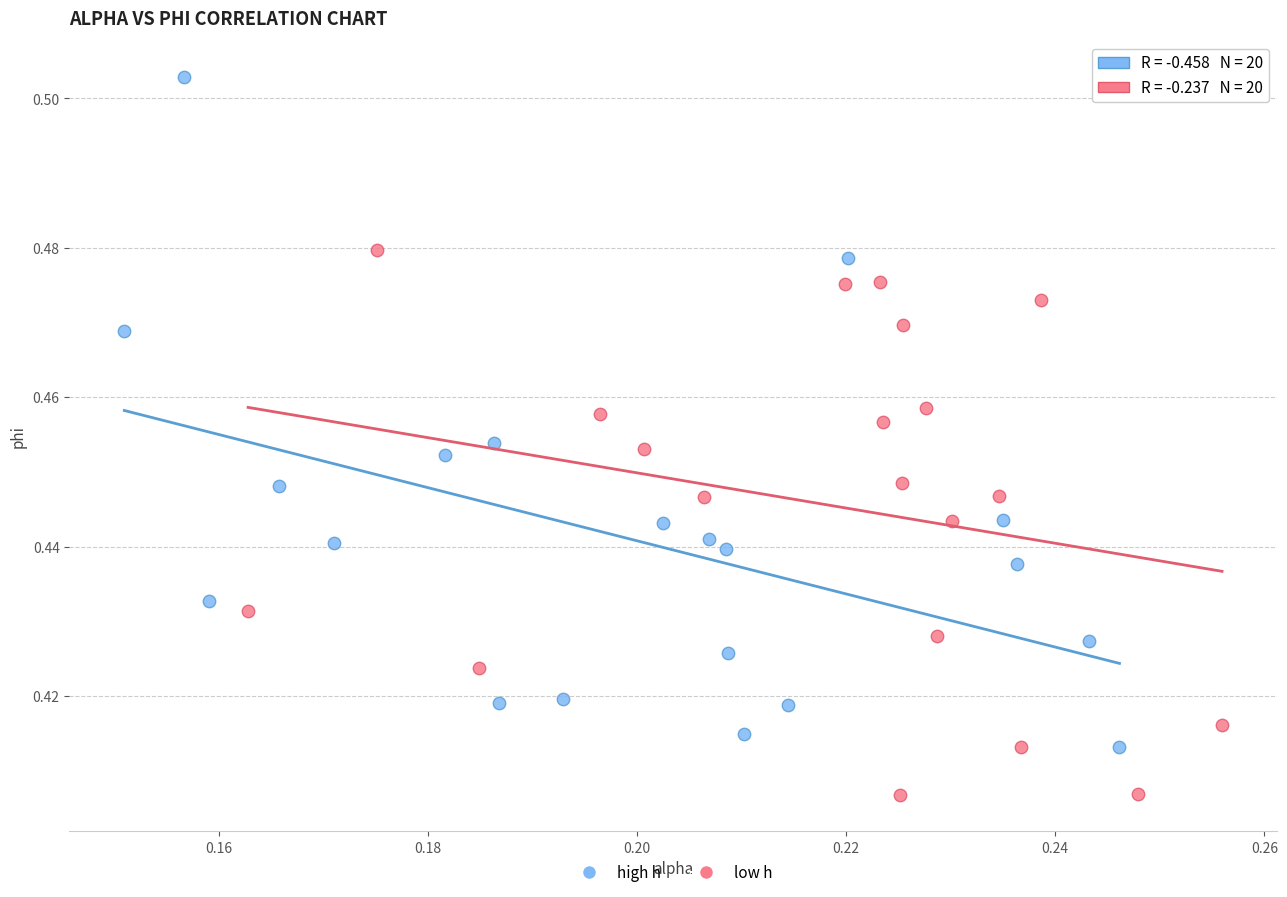

Which series has the widest spread of Y values?

high h